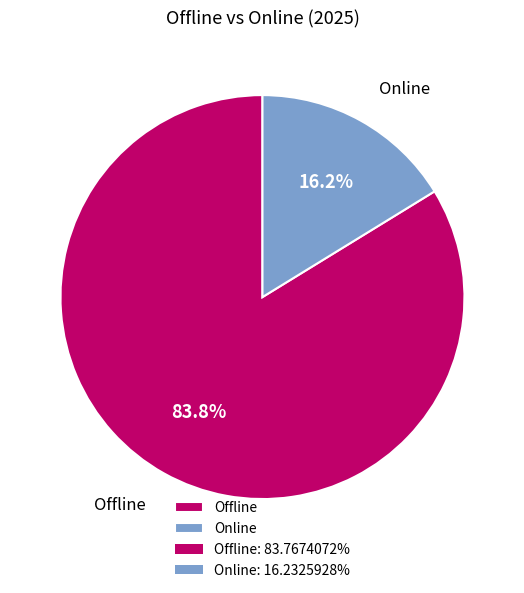

How many segments does this pie chart have?

2